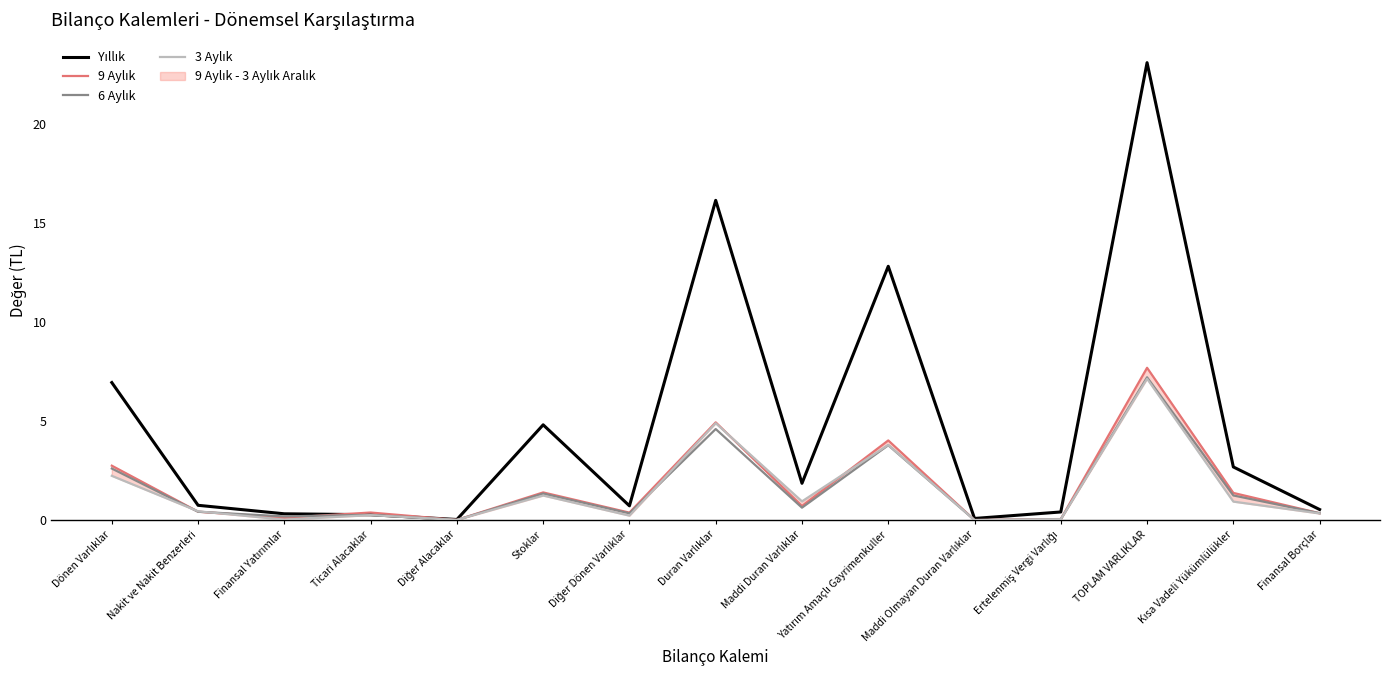

Where is the first local minimum for 3 Aylık?

Finansal Yatırımlar